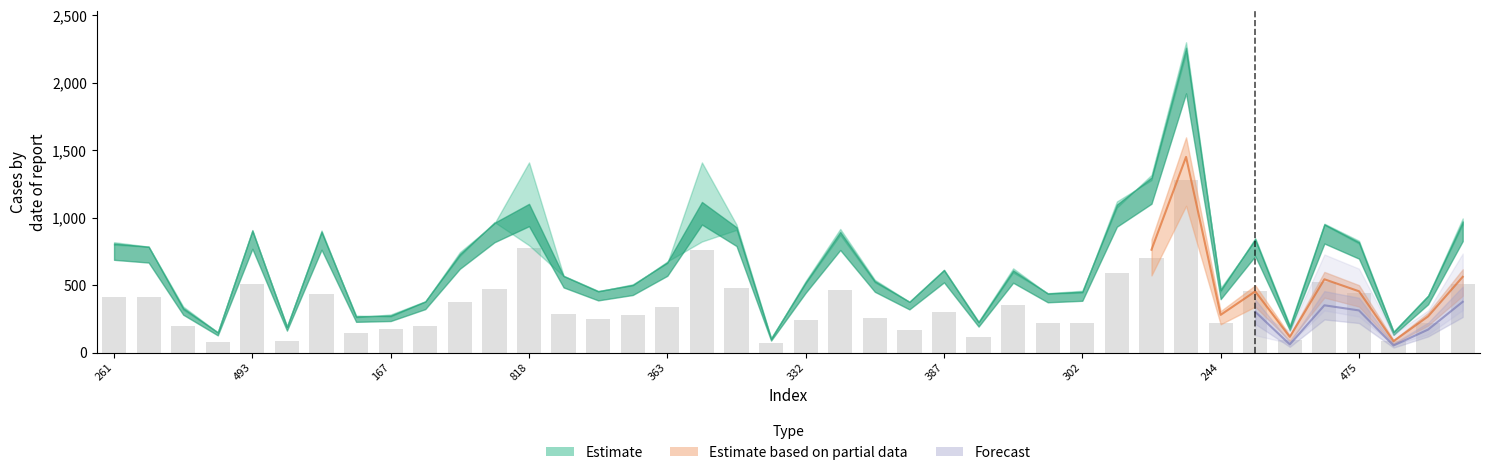

What position from the left is 33?

34